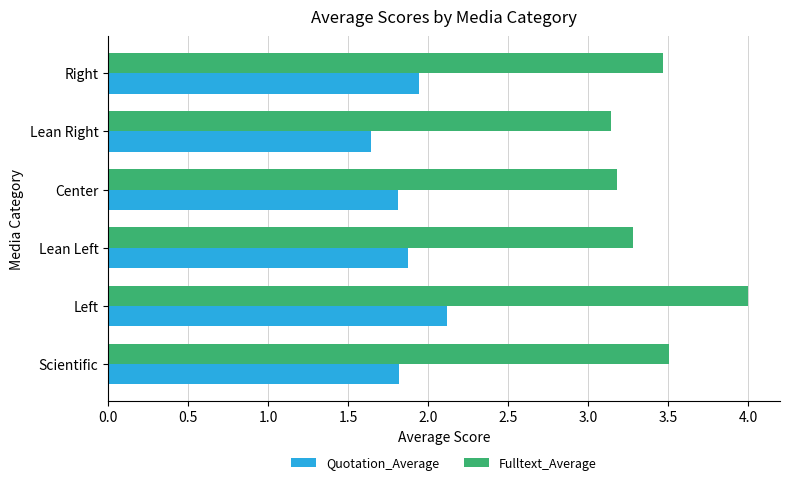

The Quotation_Average series shows 1.8 at Center. True or false?

True